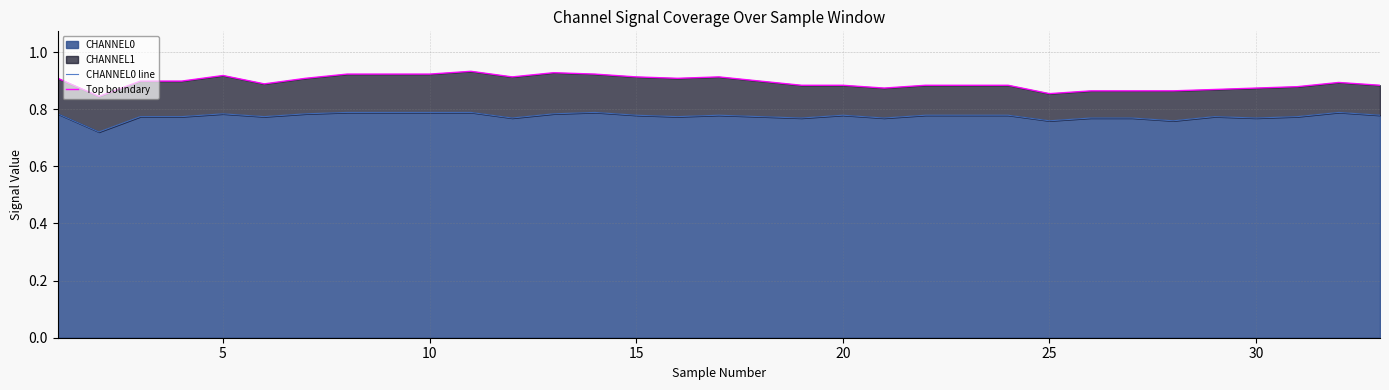

What is the maximum value for CHANNEL0 line?

0.8